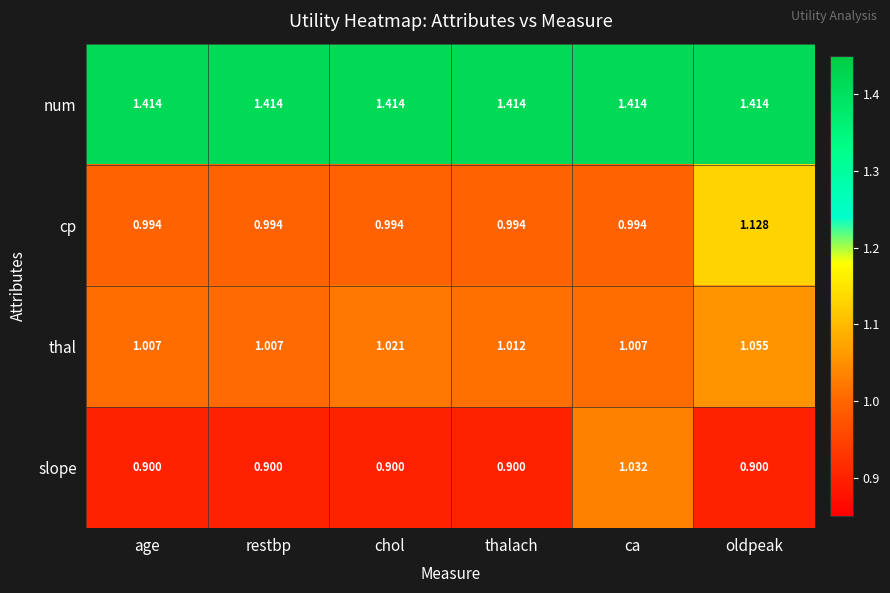

At which category is the sum across all series the highest?

oldpeak